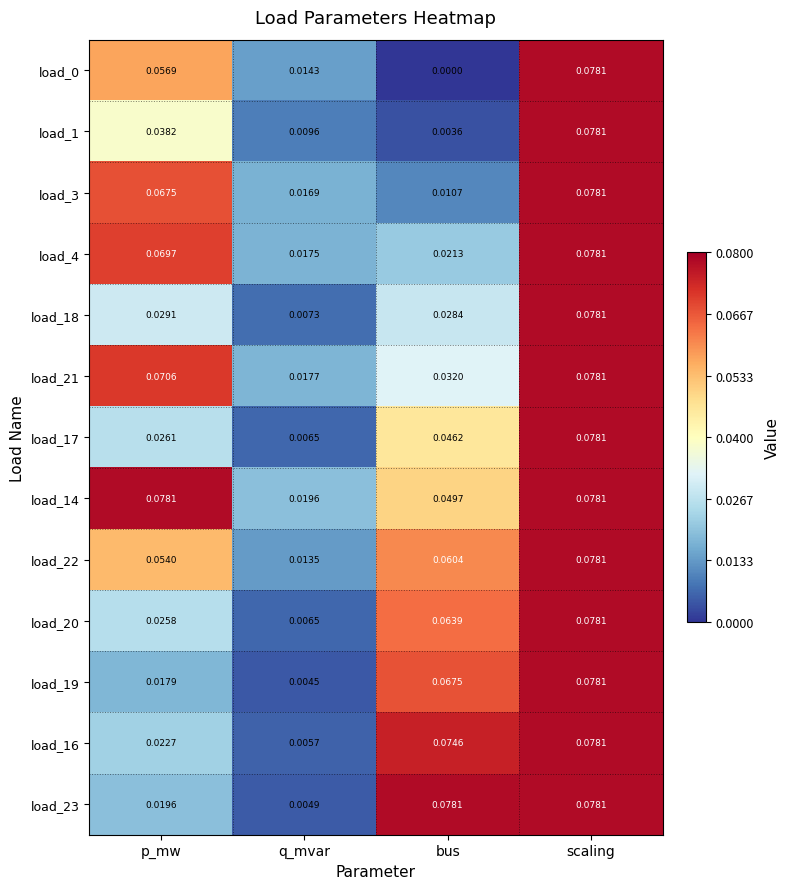

At which label does load_3 reach its minimum?

bus